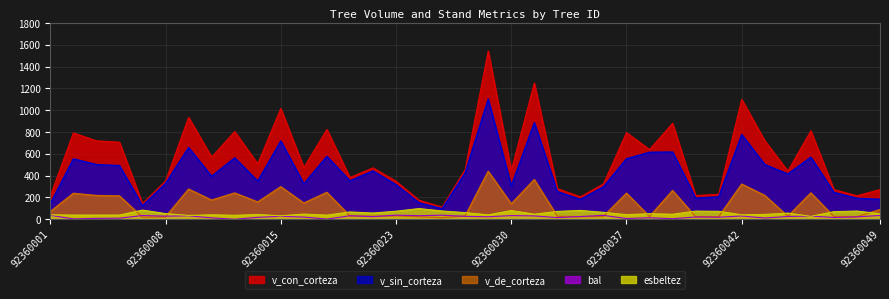

Which series has the largest range (max minus min)?

v_con_corteza